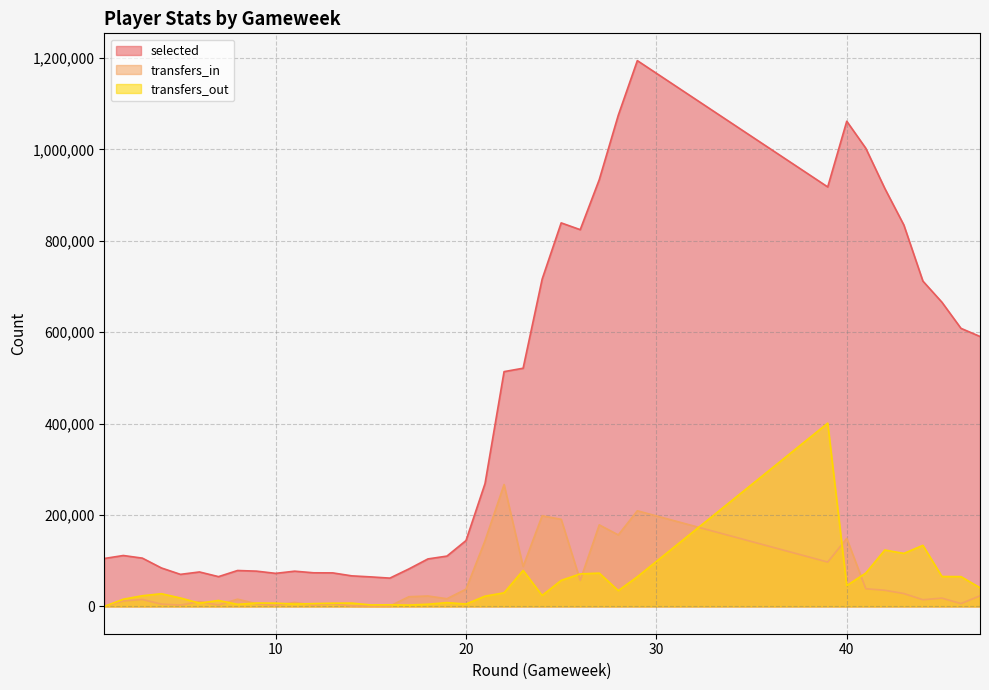

Which category has the highest value across all series?

29